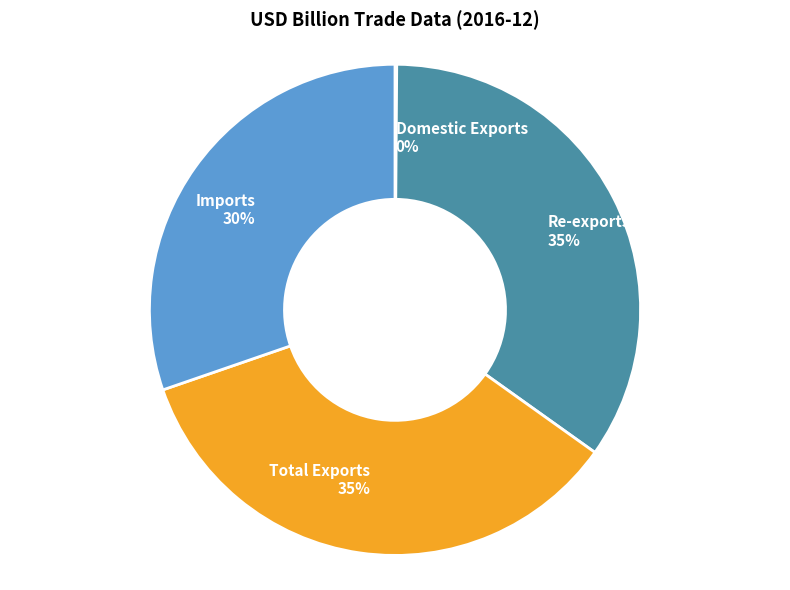

Do Total Exports and Re-exports together represent more than half of the pie?

Yes